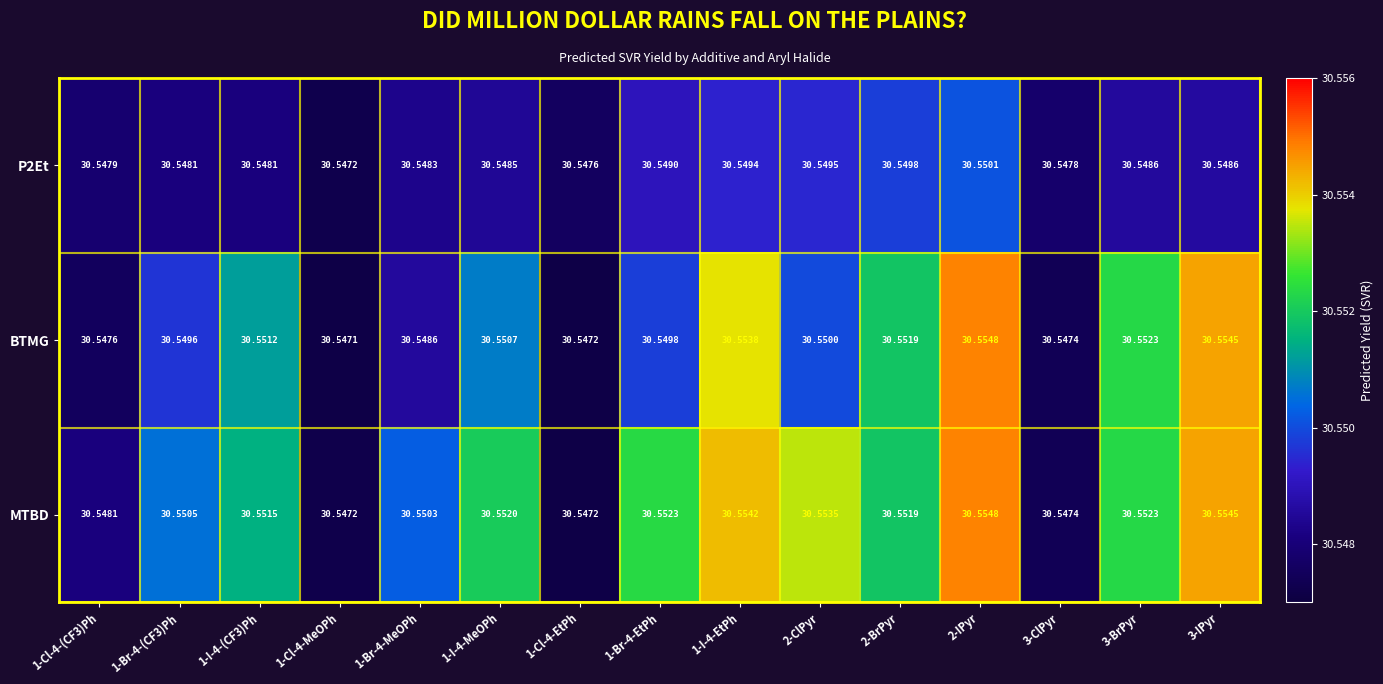

Is the value of MTBD at 1-I-4-(CF3)Ph greater than the value of P2Et at 1-Br-4-EtPh?

Yes